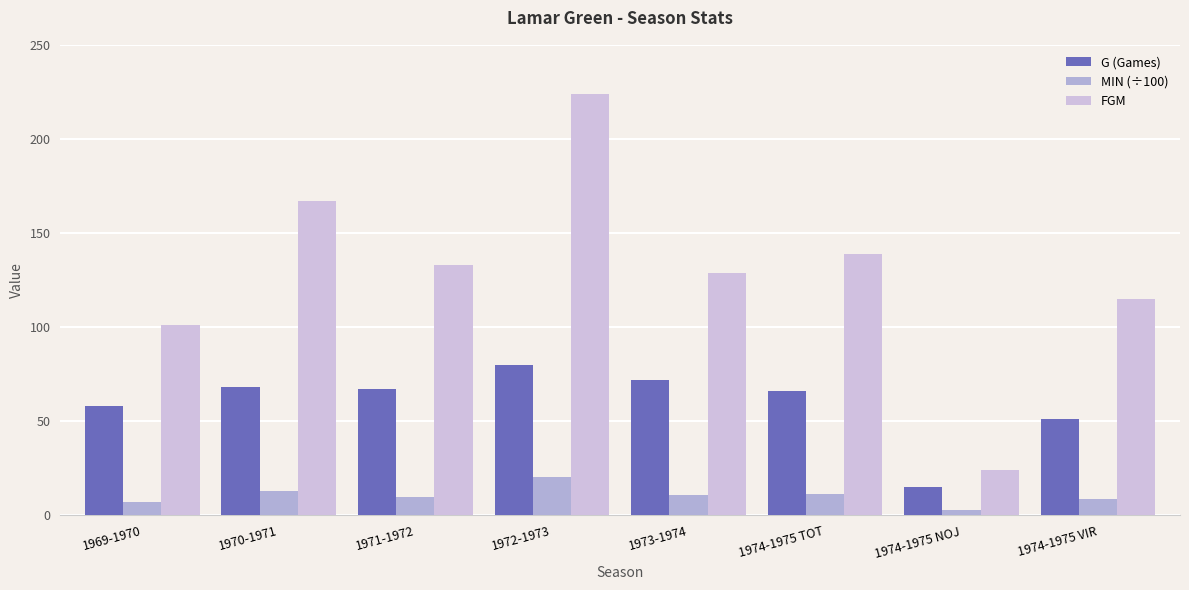

Does the chart contain stacked bars?

No